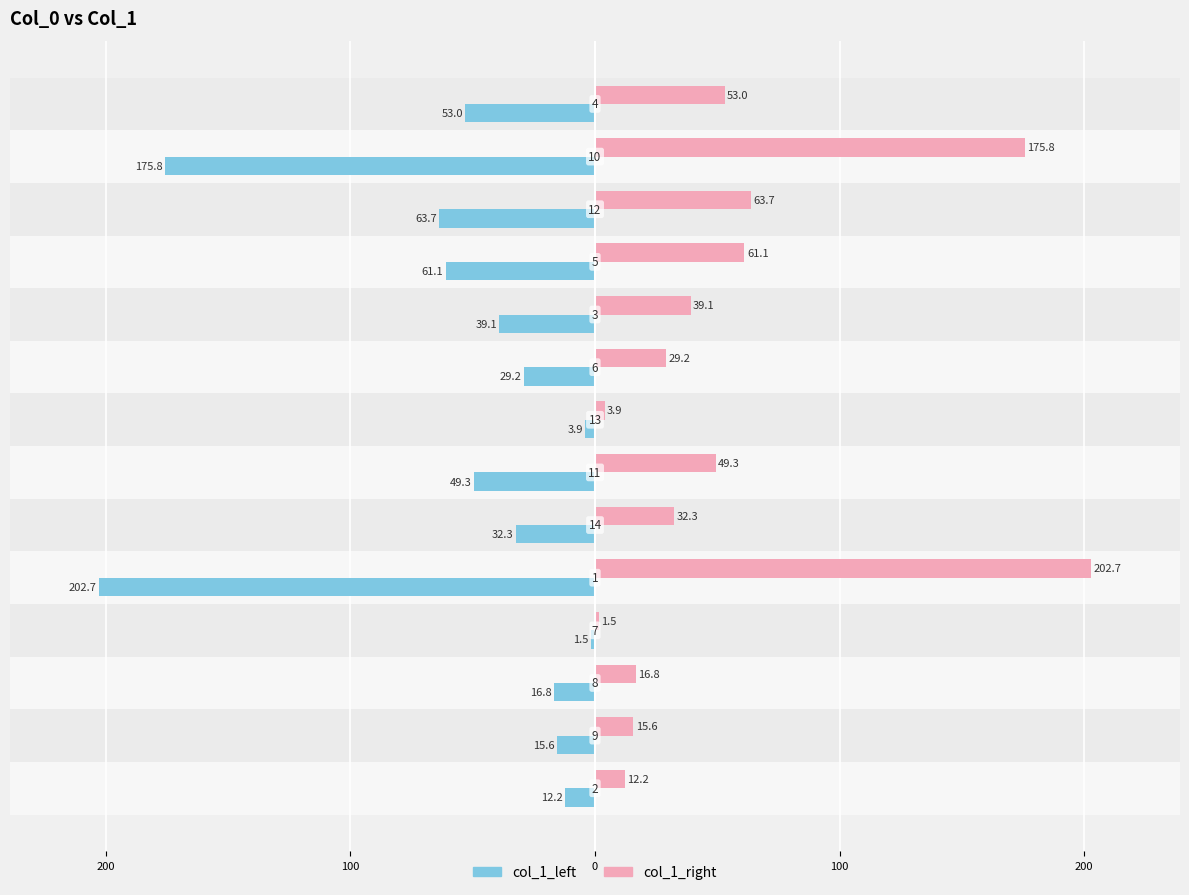

Rank the series by their maximum value, from lowest to highest.

col_1_left, col_1_right